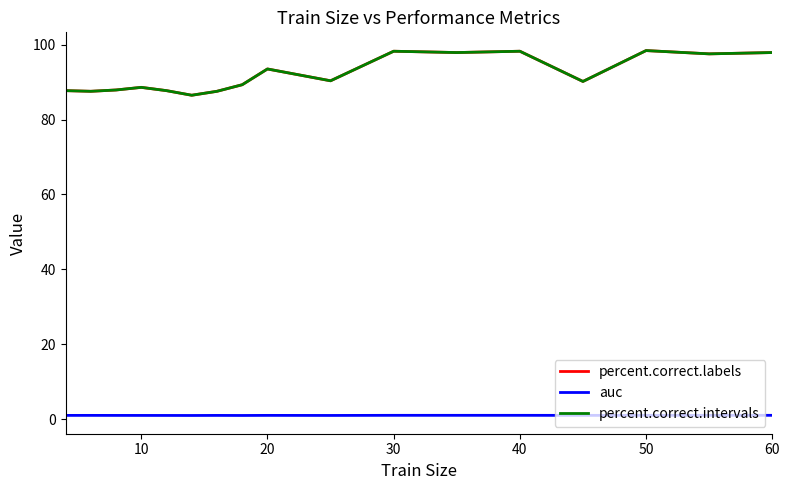

Is this an area chart (filled region under the line)?

No